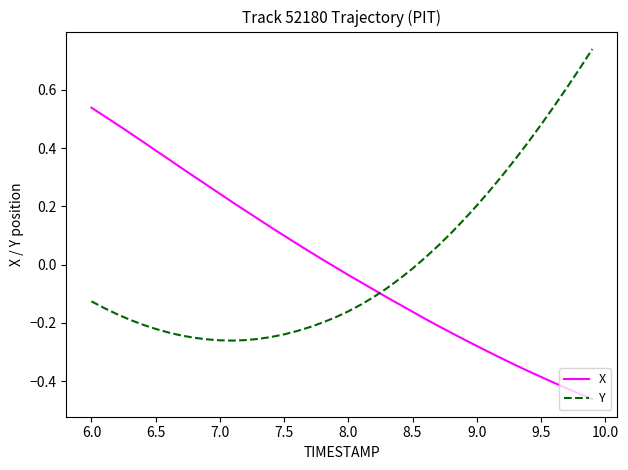

At how many categories does at least one series exceed 0?

33